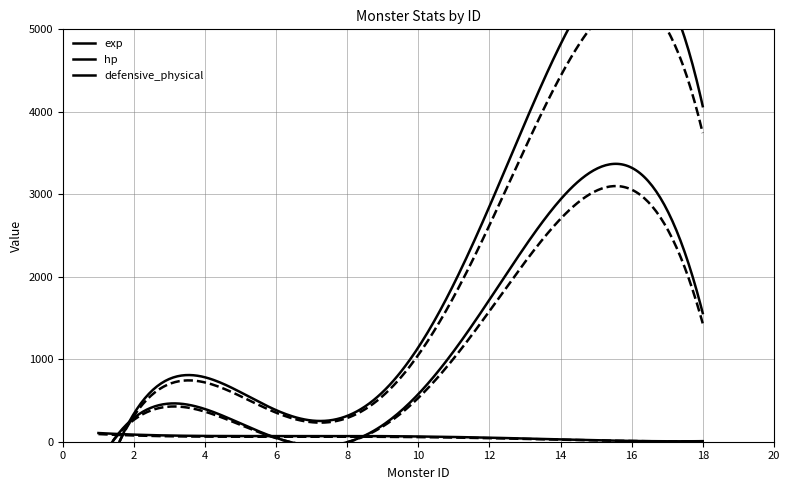

Reading left to right, extract all data points from this chart.

exp: 10	5	80	120	320	1187	812	250	1000	1900	2200	2500	2800	3800	4200	4500	13000	100
hp: 15	10	500	67	70	85	65	320	550	1050	1050	1300	1200	3000	3500	3200	4500	500
defensive_physical: 100	100	75	67	40	85	65	90	75	55	55	40	40	20	20	20	10	0